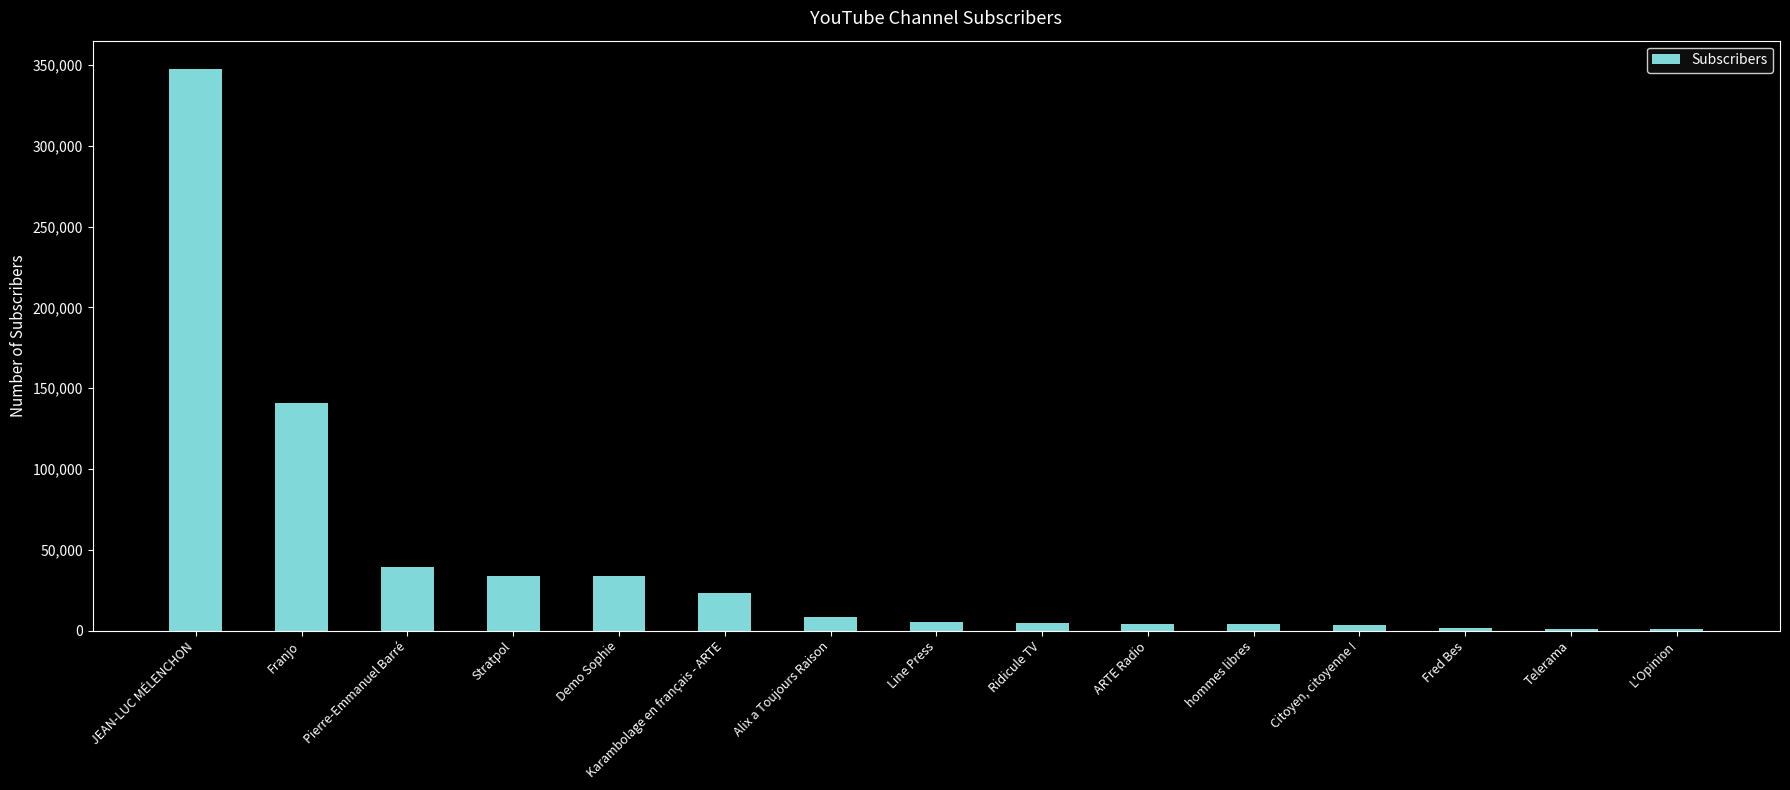

What is the greatest value displayed?

347779